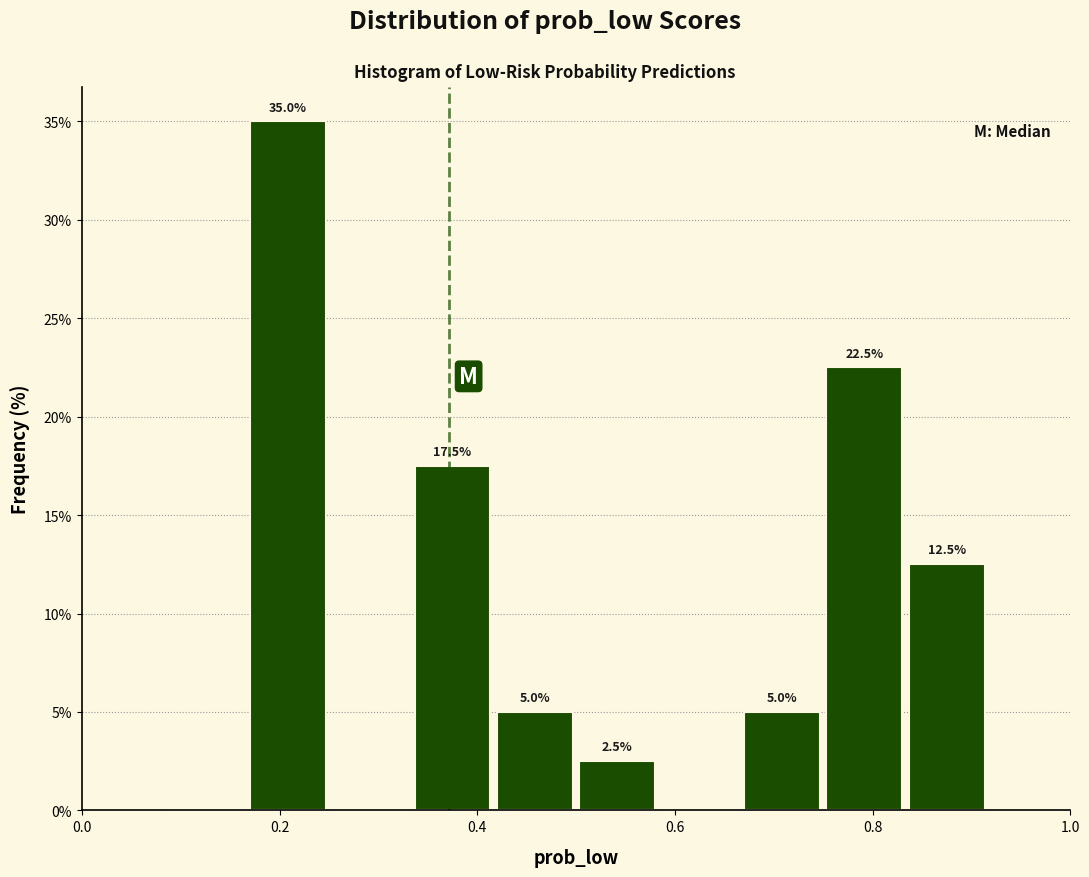

Over which range of the x-axis is the bar tallest?

0.16 to 0.26